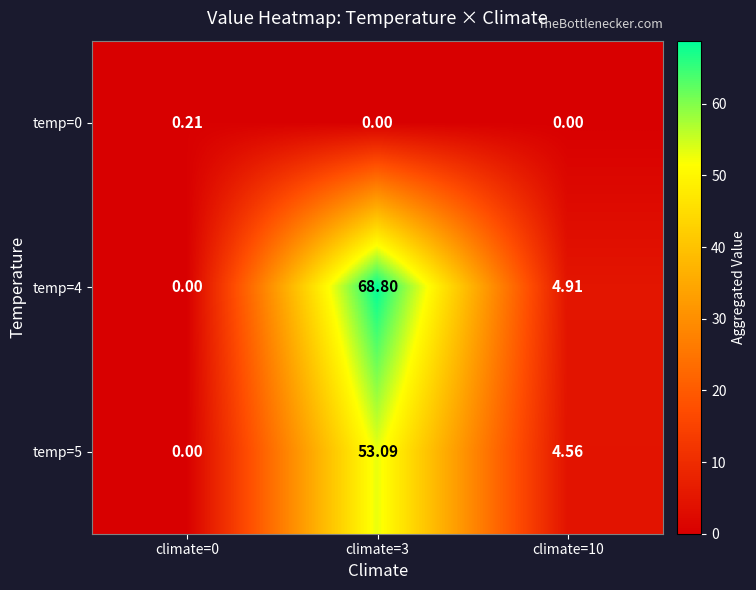

Which series changed the most between climate=0 and climate=10?

temp=4